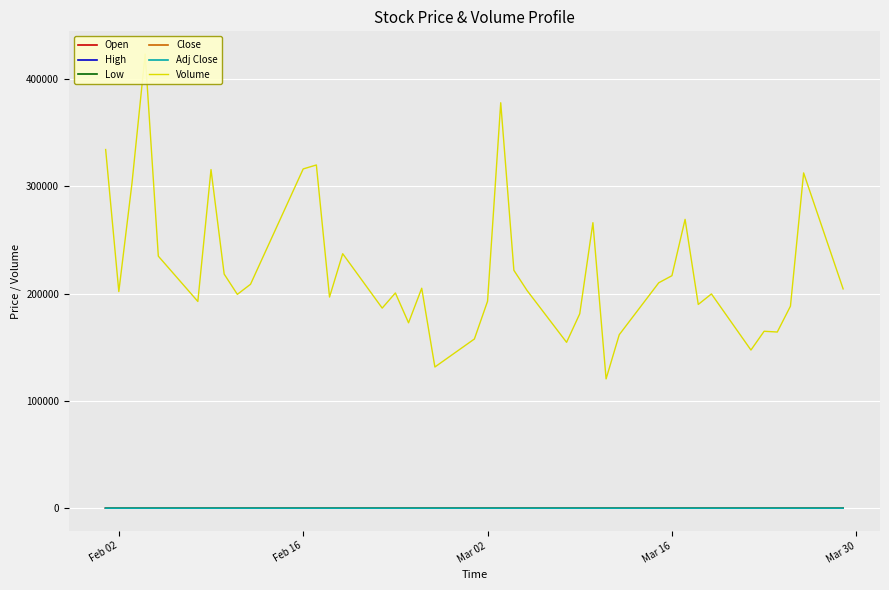

The value of Close at Feb 02 is 20.3. True or false?

True